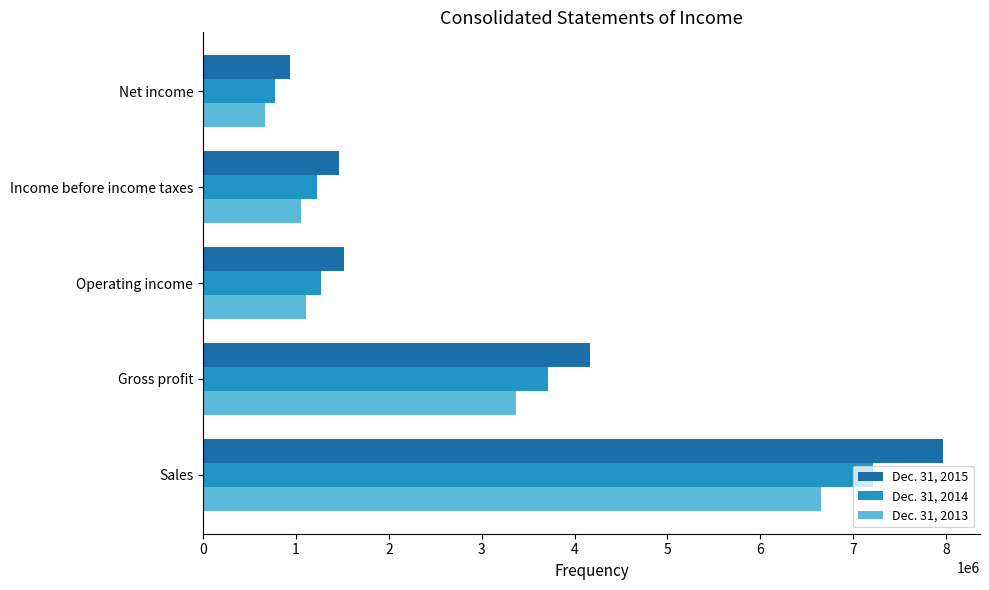

Where is Dec. 31, 2014 nearest to the value 3997131?

Gross profit